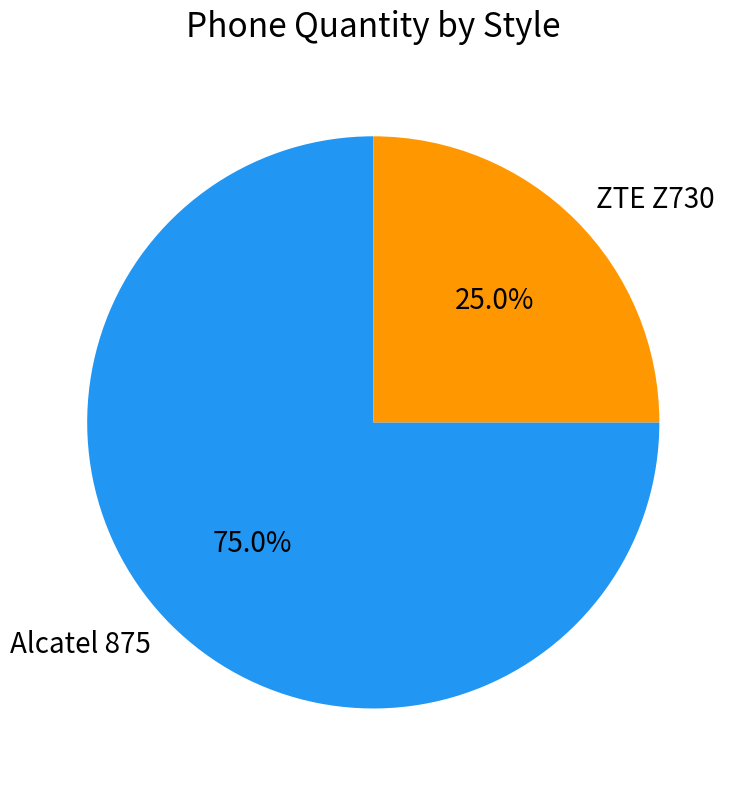

True or false: Alcatel 875 accounts for 81% of the total.

False